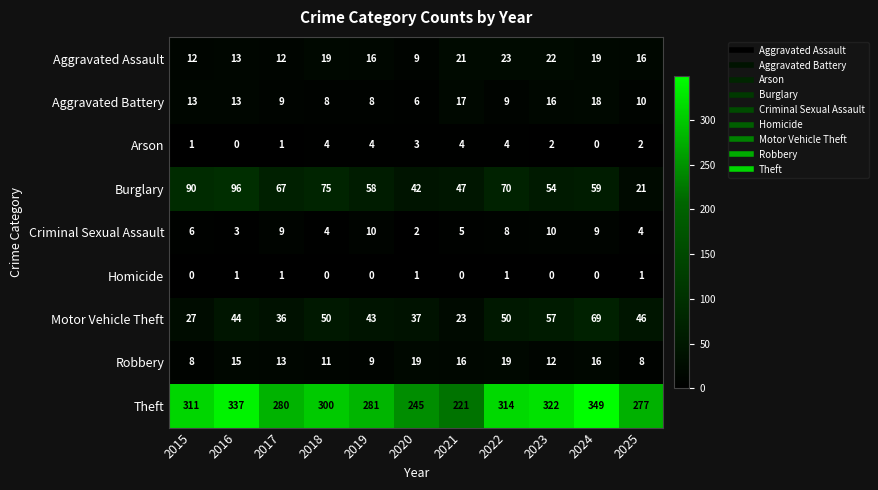

At which category is the sum across all series the highest?

2024